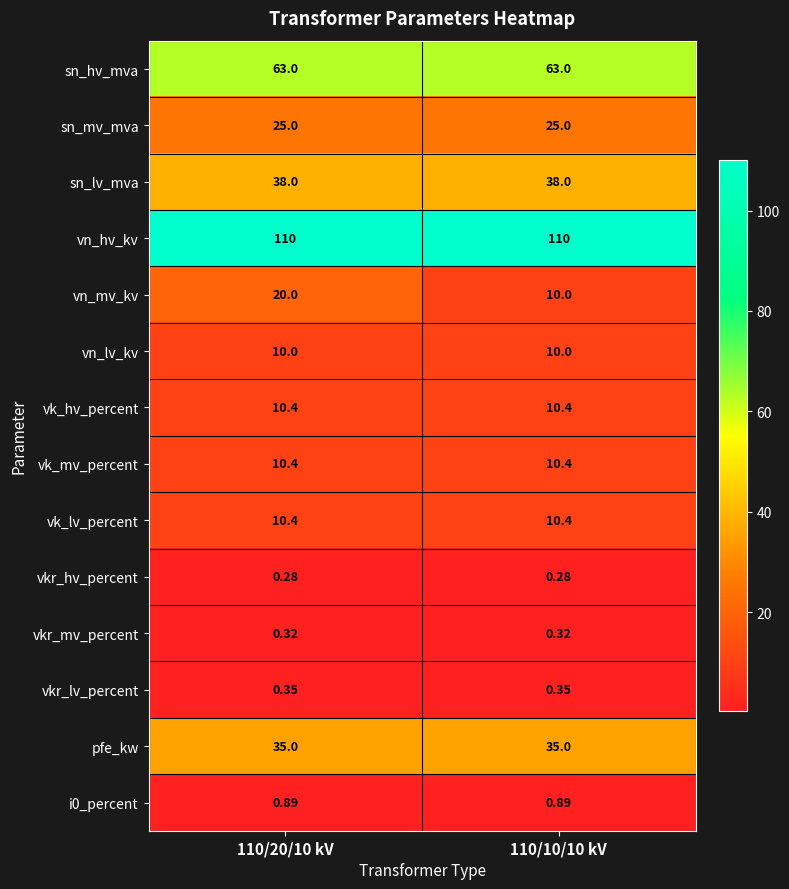

Which series has the largest range (max minus min)?

vn_mv_kv